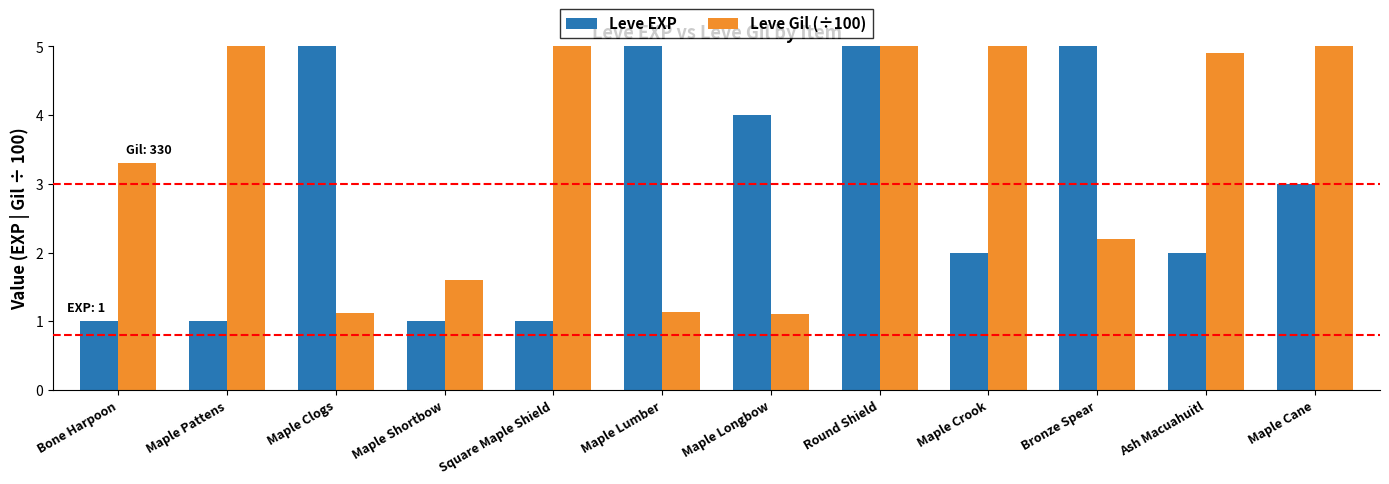

What is the label of the 11th bar from the left?

Ash Macuahuitl